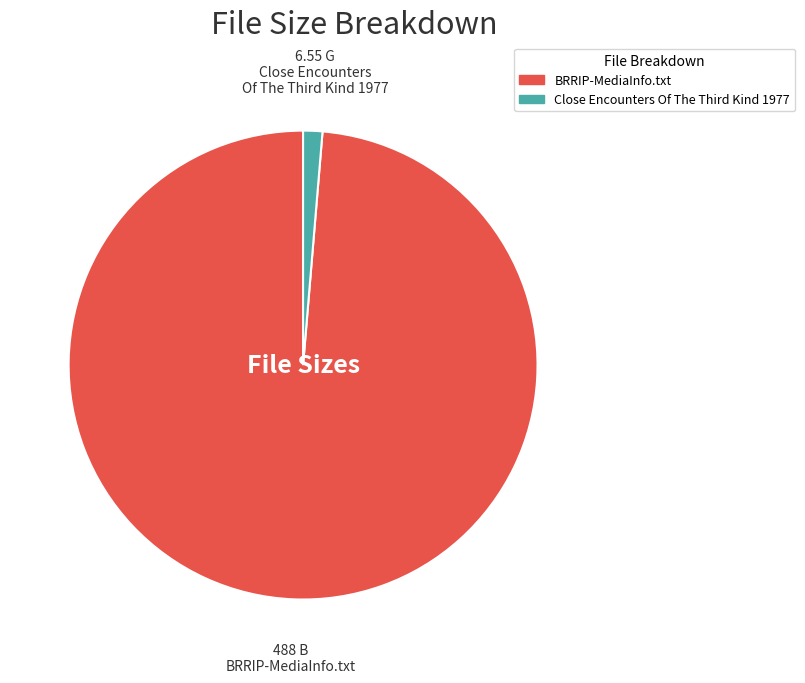

The BRRIP-MediaInfo.txt slice represents 99% of the pie. True or false?

True